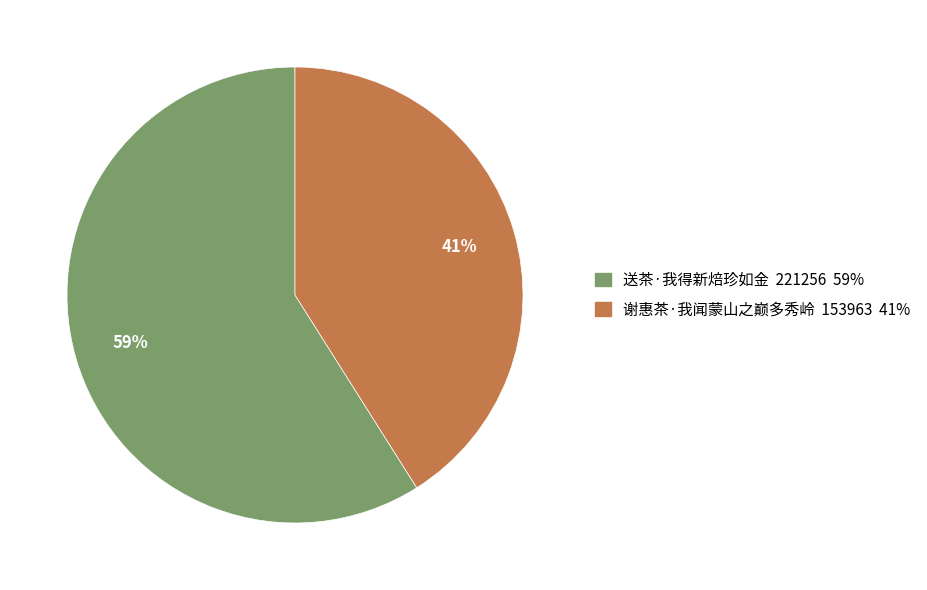

To the nearest percent, what is the average slice percentage?

50%